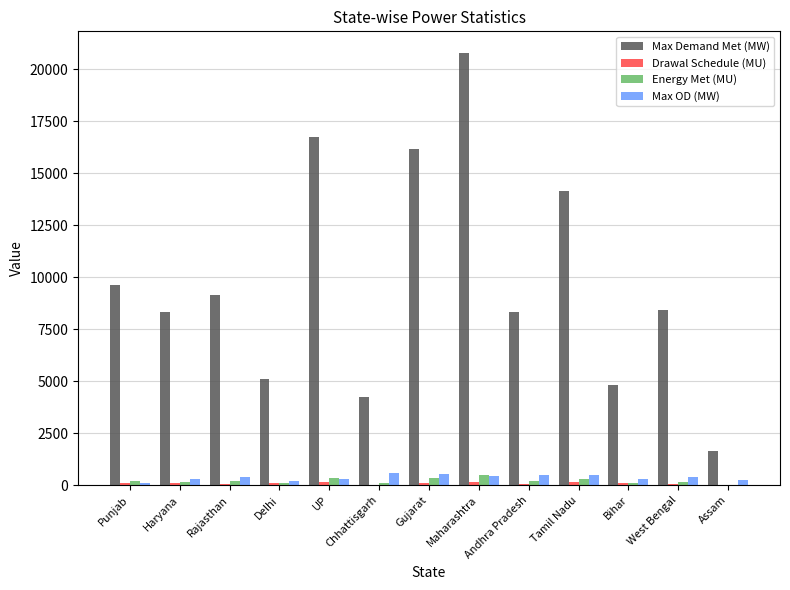

What is the maximum value for Max OD (MW)?

592.0